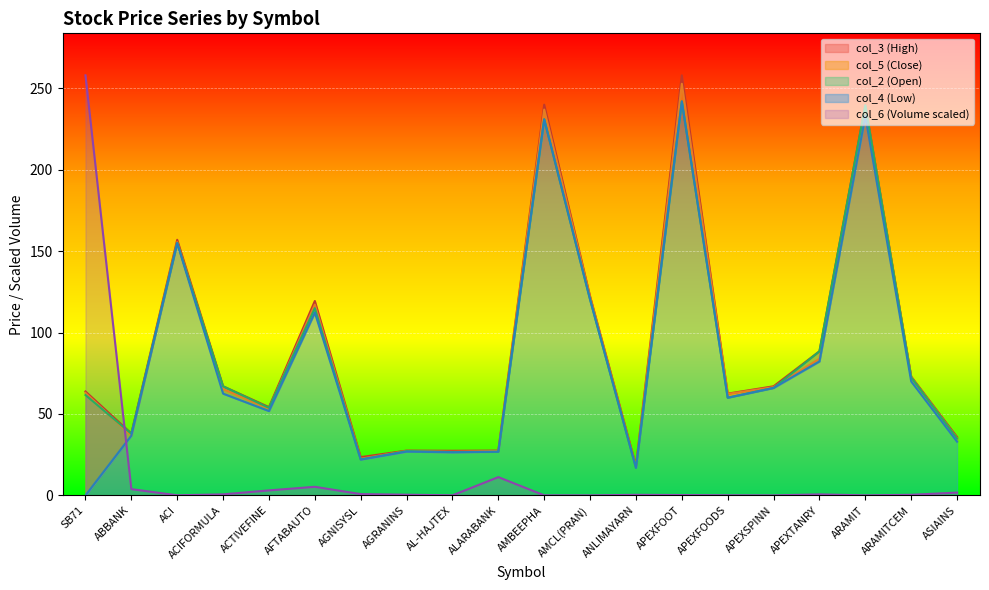

What is the label of the 9th point from the right?

AMCL(PRAN)